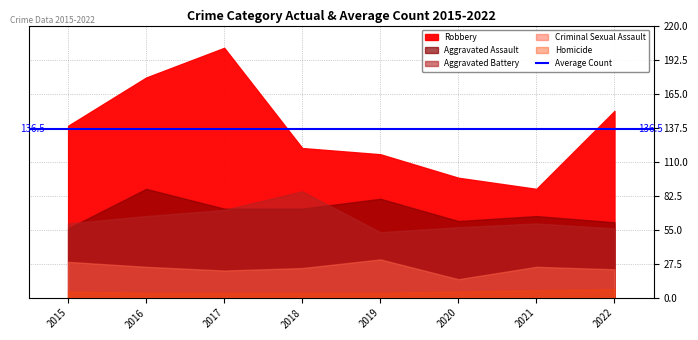

Which series has the largest range (max minus min)?

Robbery